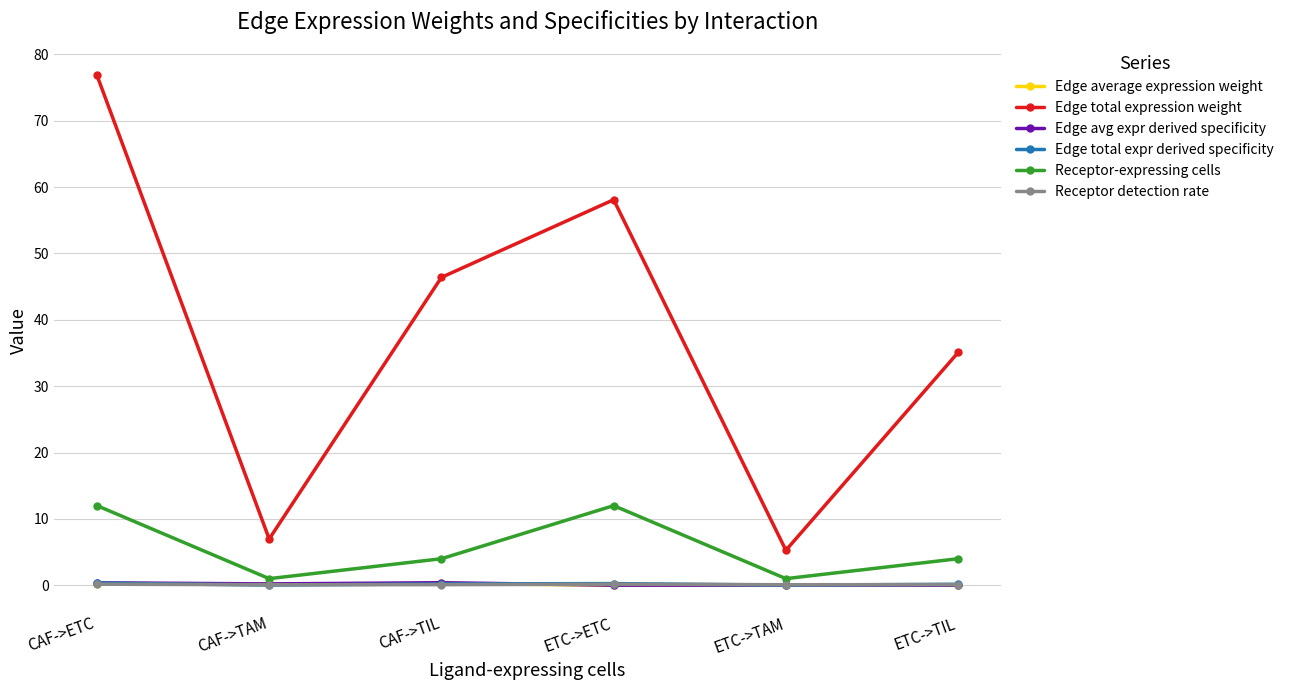

What is the spread (max minus min) of values at ETC->ETC?

58.1